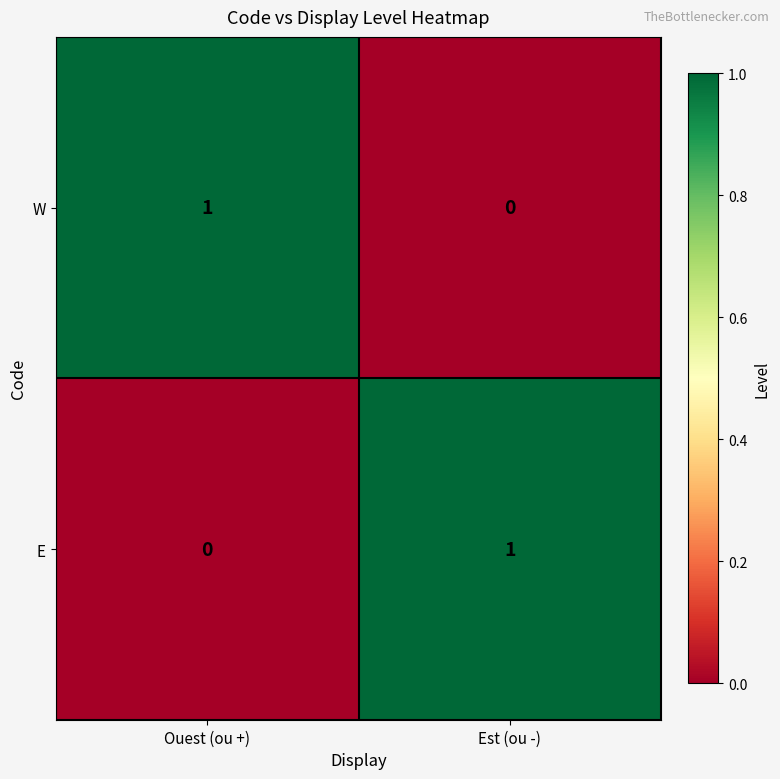

At which label is W closest to 0?

Est (ou -)